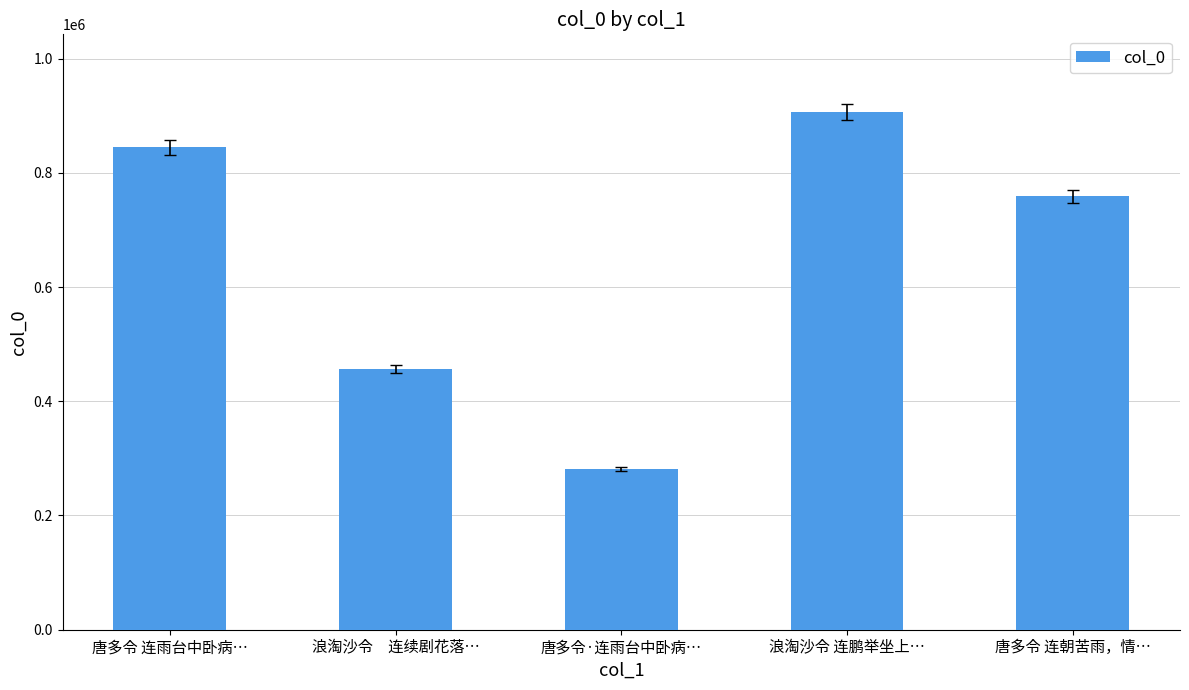

Rank the categories by value from lowest to highest.

唐多令·连雨台中卧病…, 浪淘沙令　连续剧花落…, 唐多令 连朝苦雨，情…, 唐多令 连雨台中卧病…, 浪淘沙令 连鹏举坐上…